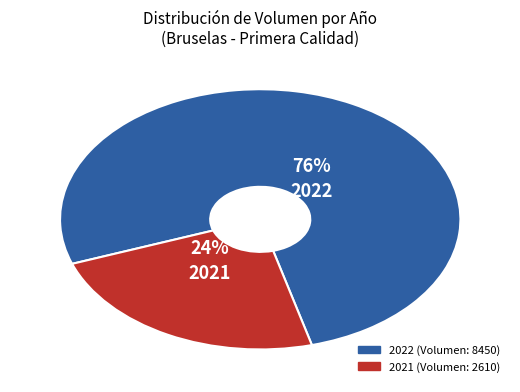

Is it true that 2021 is 18% of the pie?

False